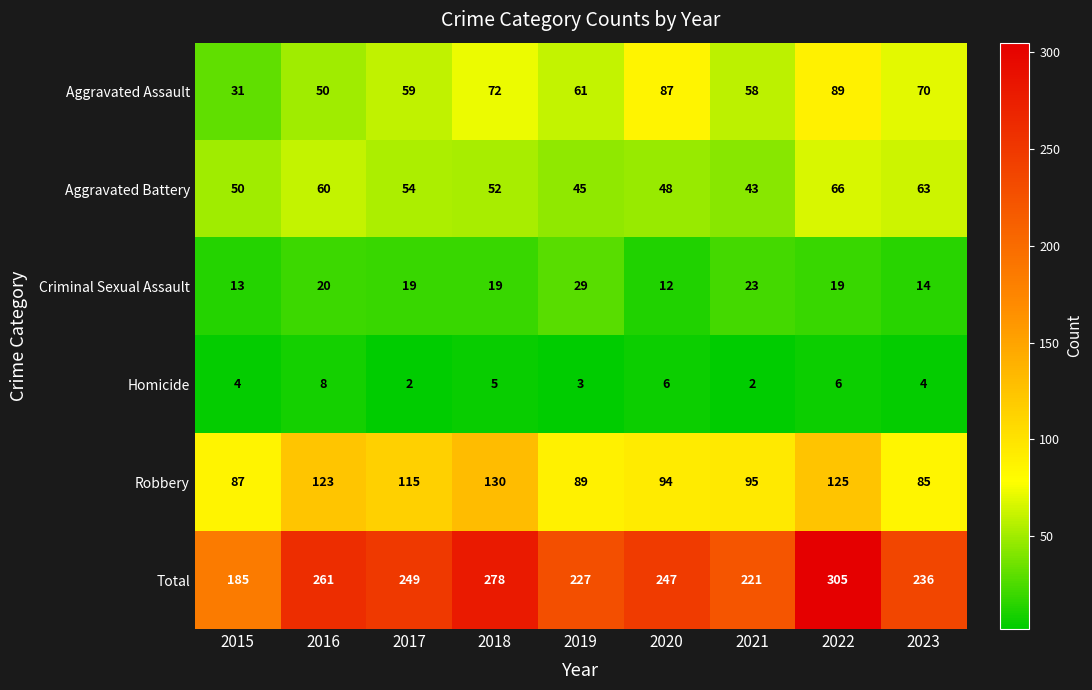

What is the difference between the maximum and minimum values in the Aggravated Battery series?

23